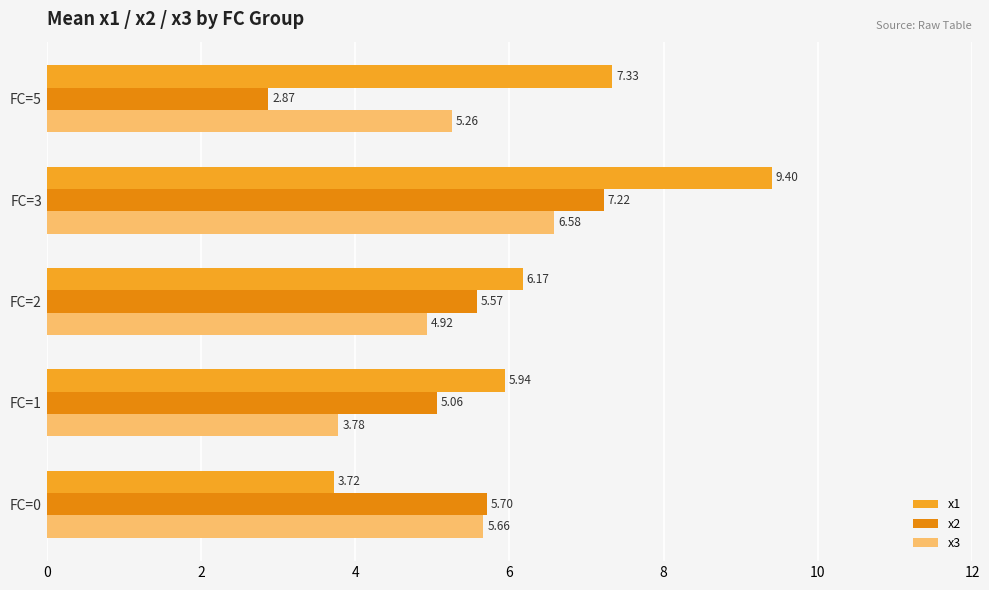

Count the number of data series in this chart.

3